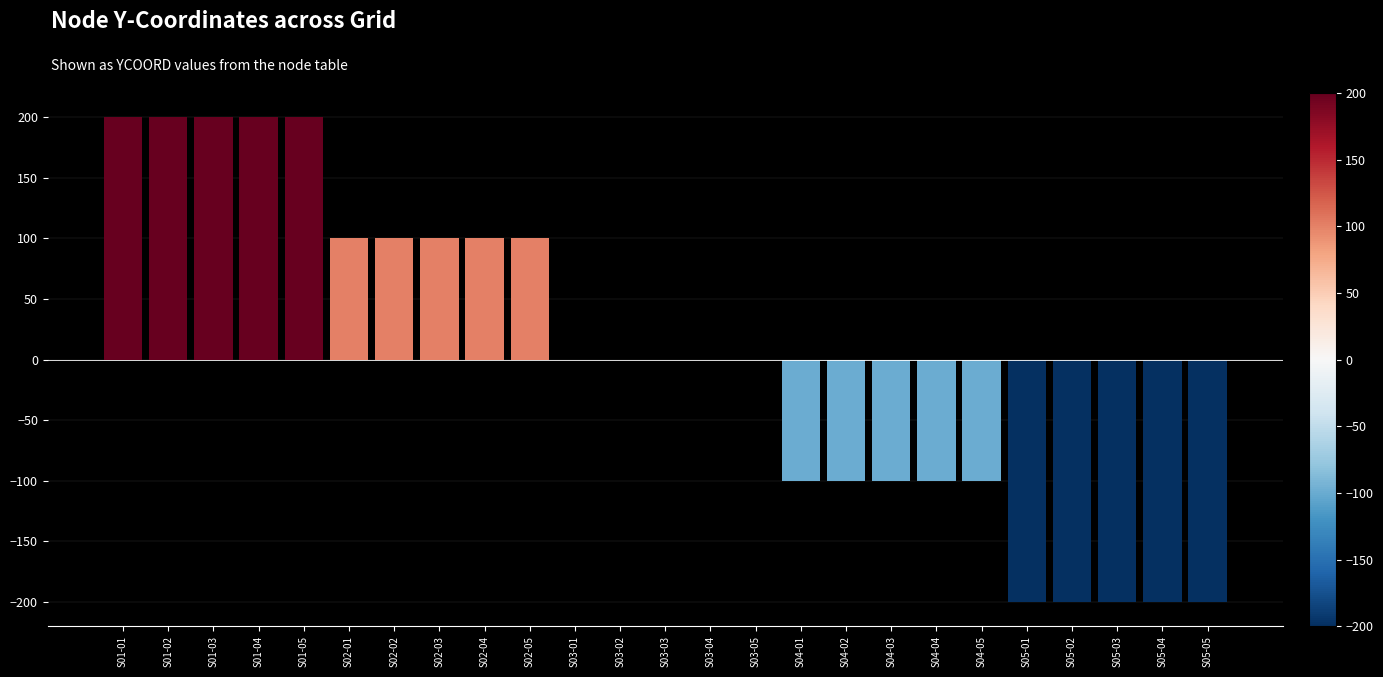

What is the approximate value at S01-01, to the nearest 5?

200